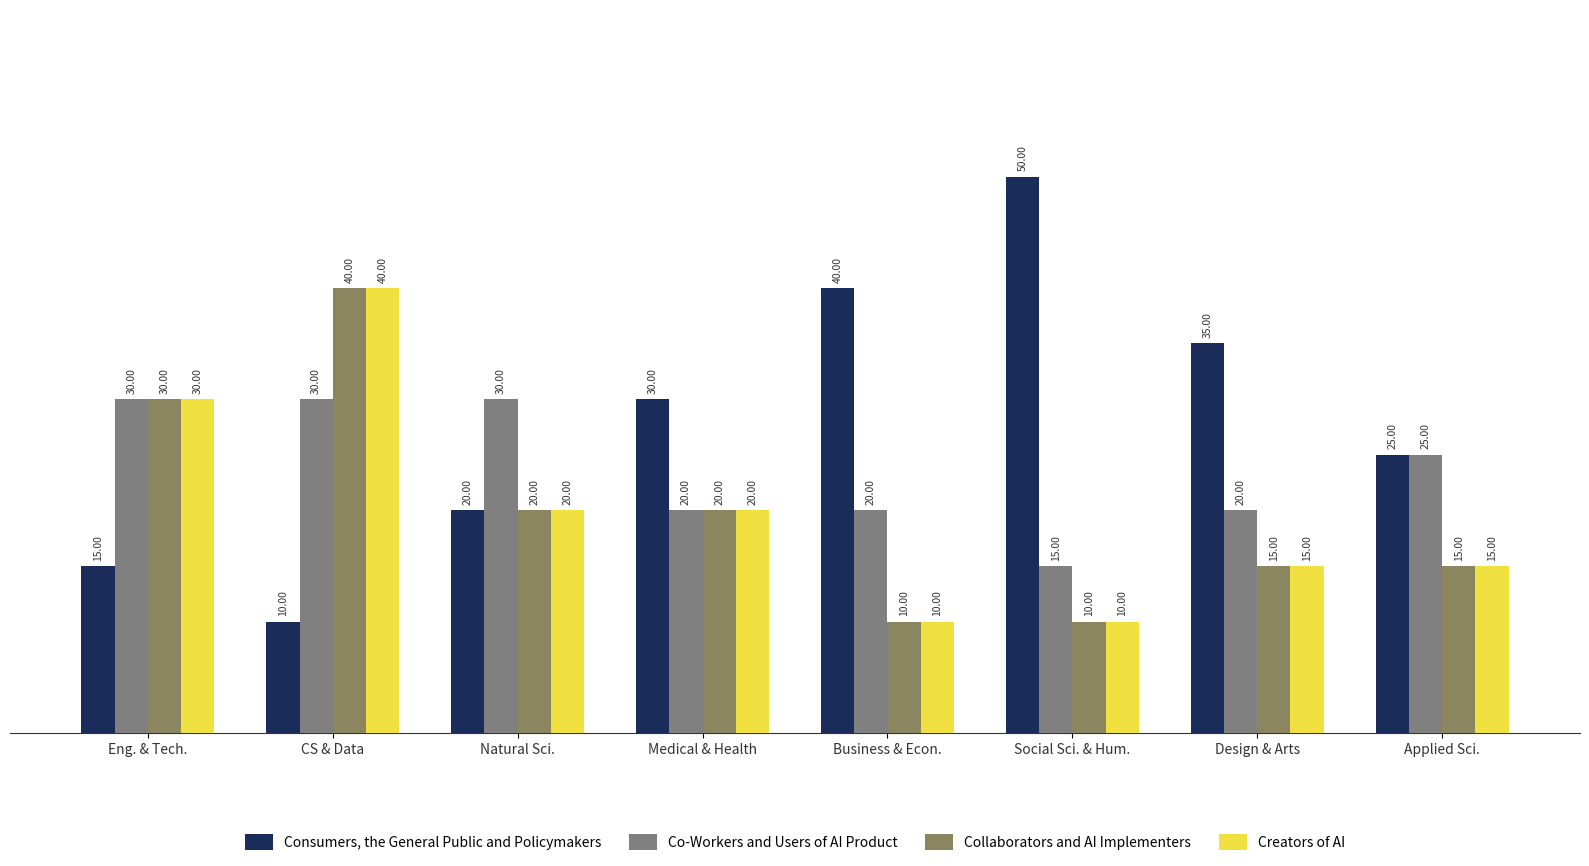

How many distinct data groups are displayed?

4